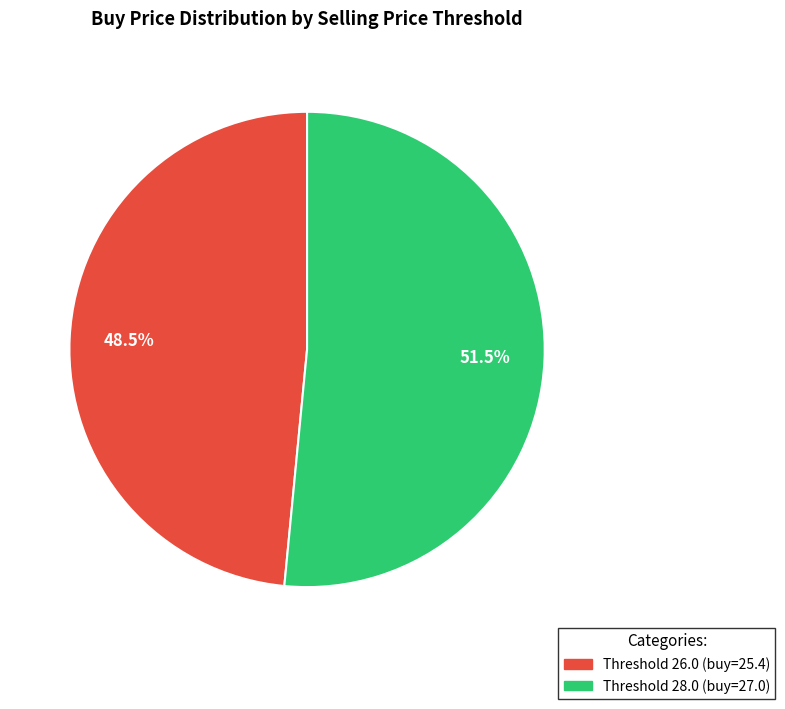

To the nearest percent, what is the difference between the largest and smallest slice percentages?

3%